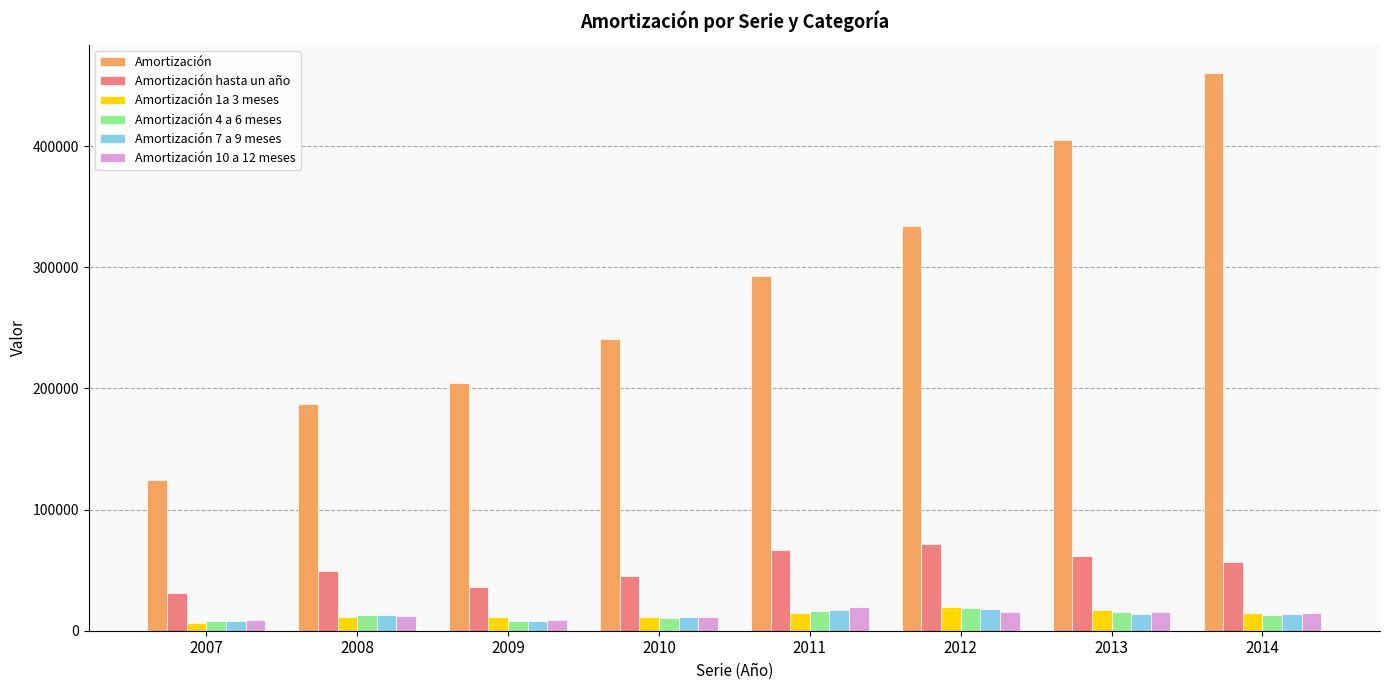

What is the total value across all series at 2011?

426526